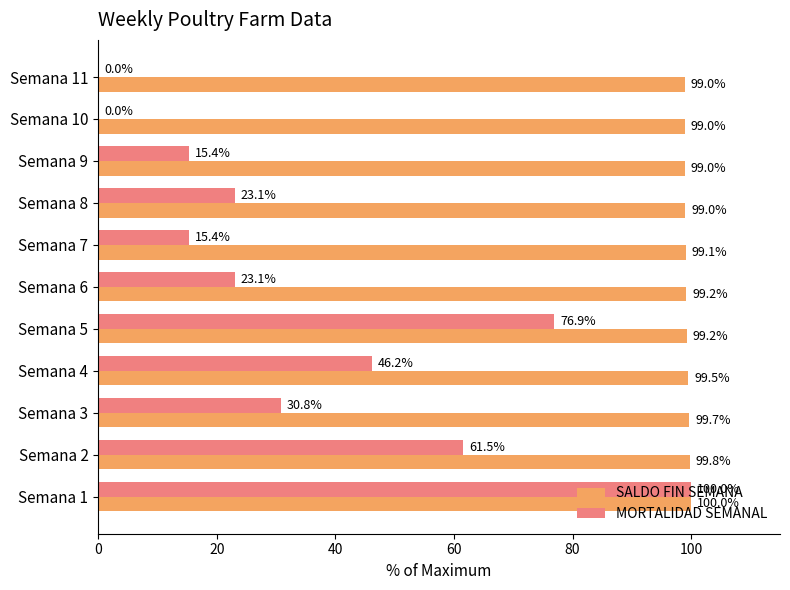

What is the greatest value displayed?

100.0